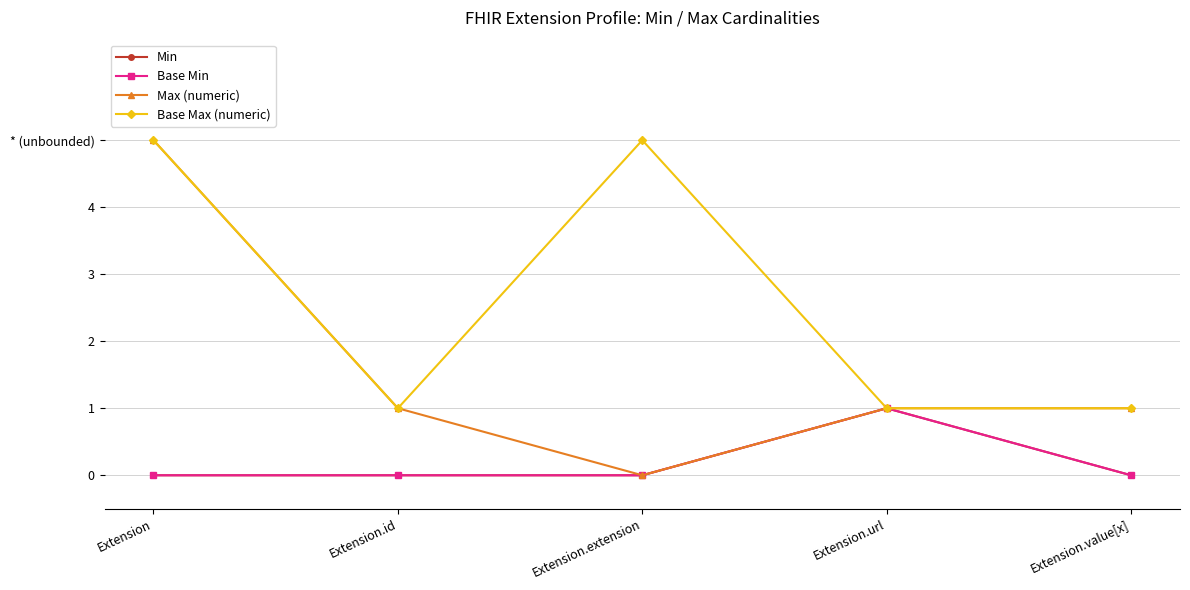

What is the label of the 5th point from the left?

Extension.value[x]